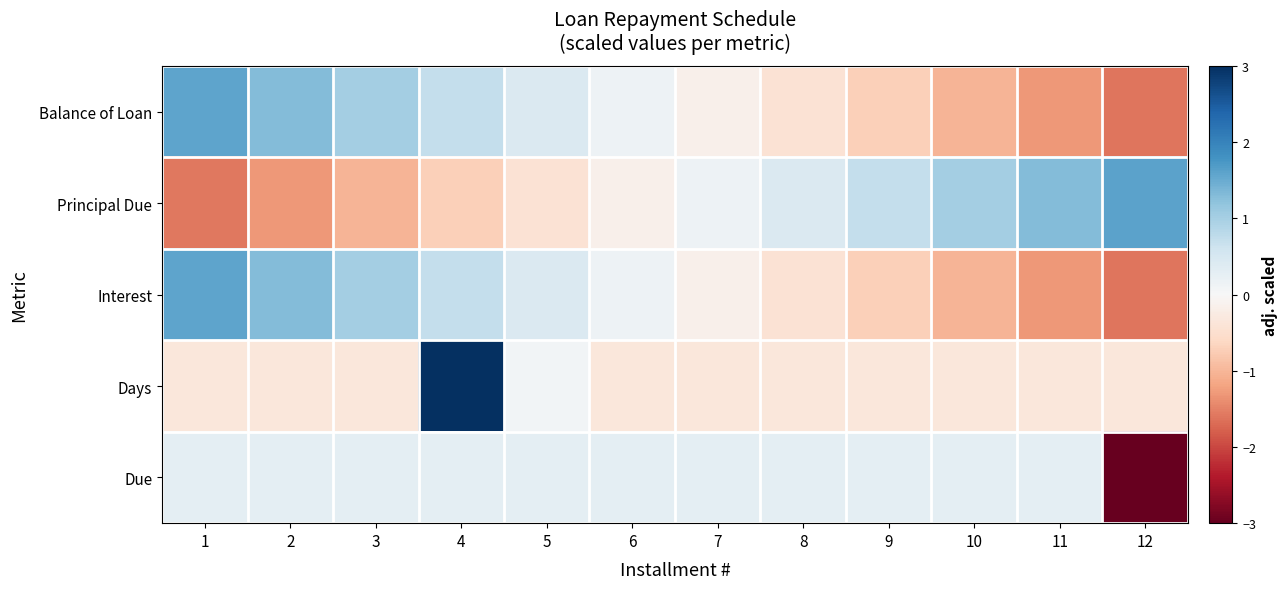

Which label corresponds to the smallest value in the chart?

12